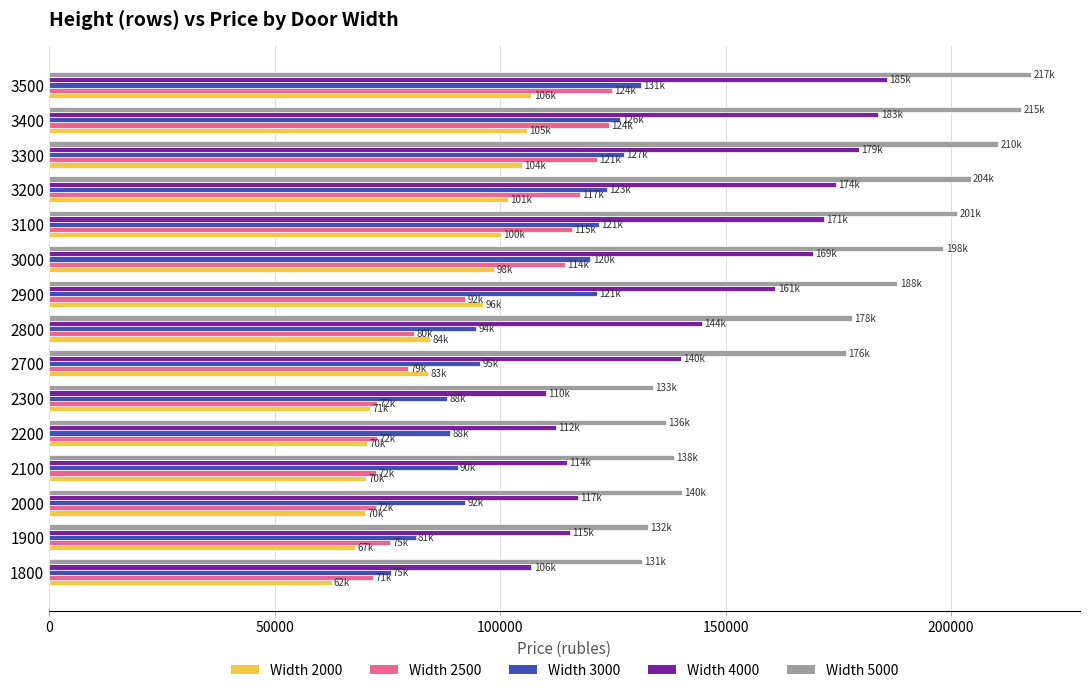

How many data points in Width 2000 are less than 84434?

7